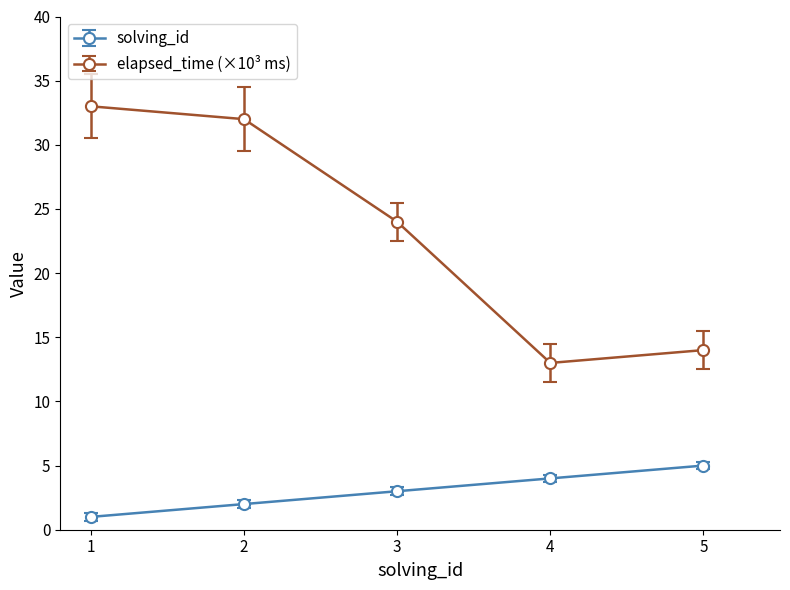

Between 1 and 3, which series saw the biggest shift?

elapsed_time (×10³ ms)